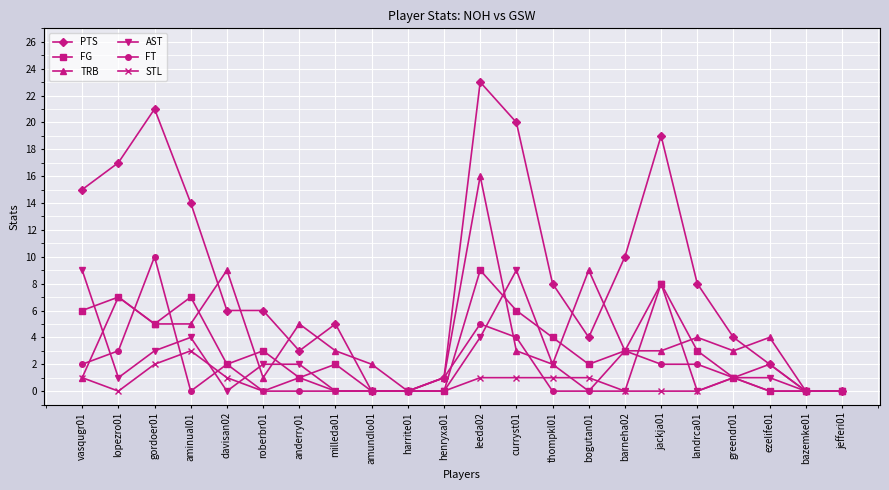

How many lines are shown in the chart?

6